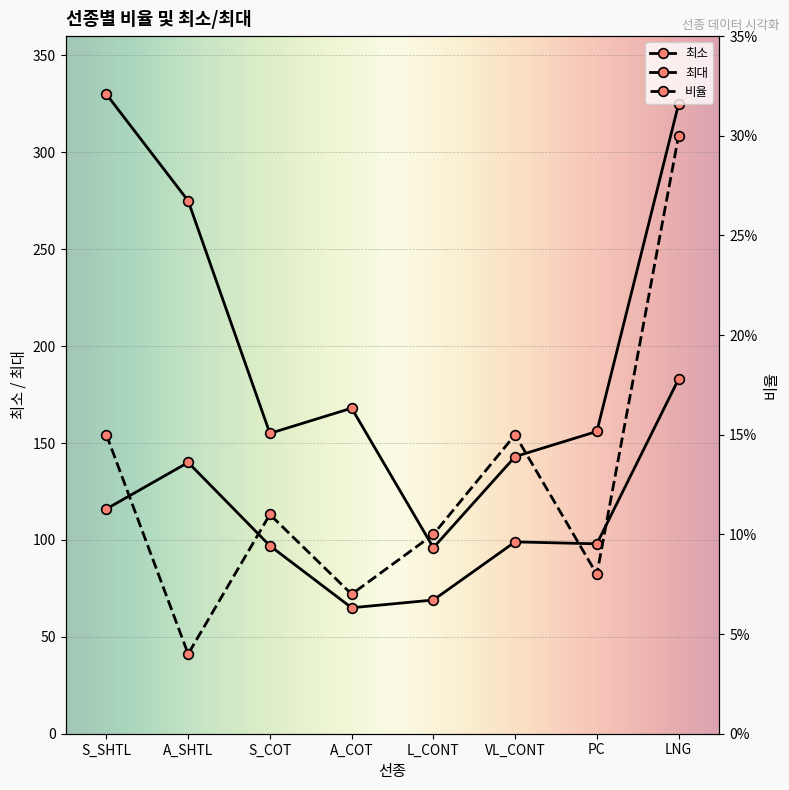

What is the label of the 6th point from the left?

VL_CONT